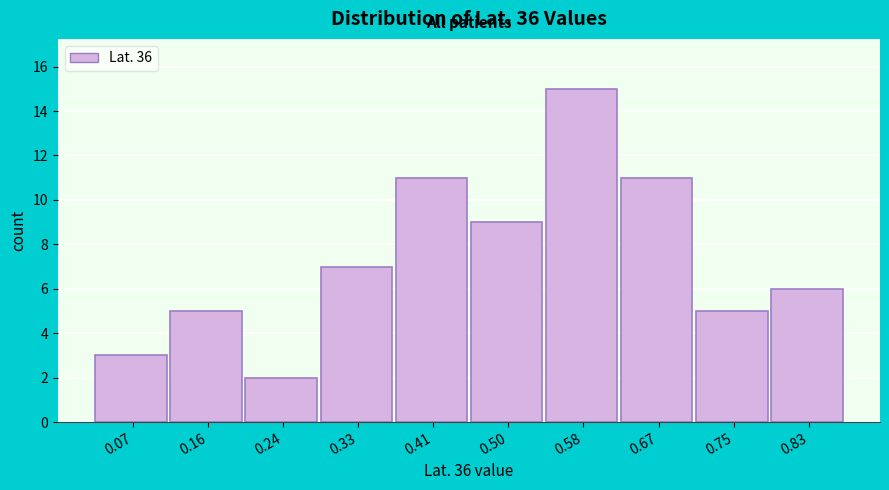

Reading left to right, transcribe all the data shown in this chart.

0.07=3	0.16=5	0.24=2	0.33=7	0.41=11	0.50=9	0.58=15	0.67=11	0.75=5	0.83=6